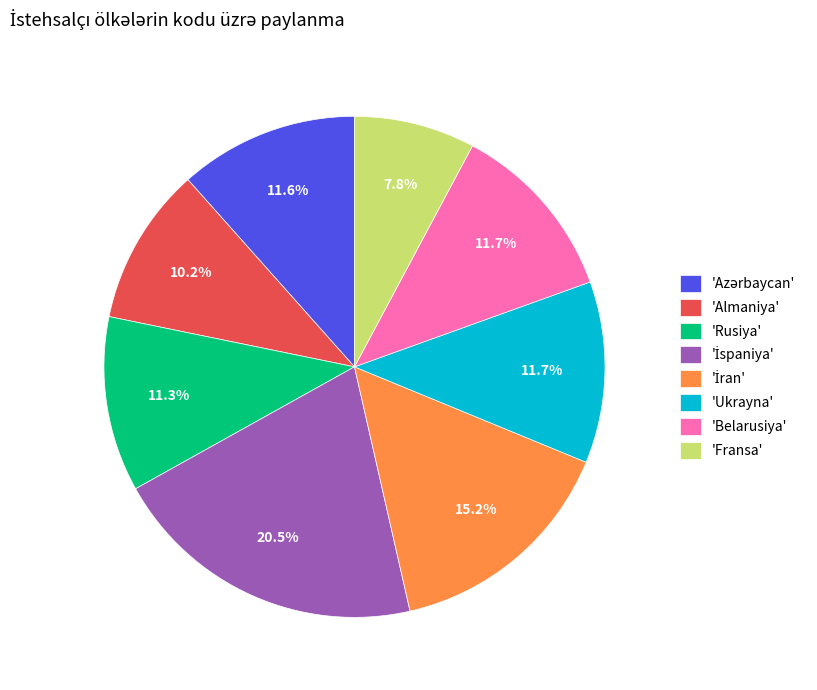

Is there any slice that represents more than half of the pie?

No